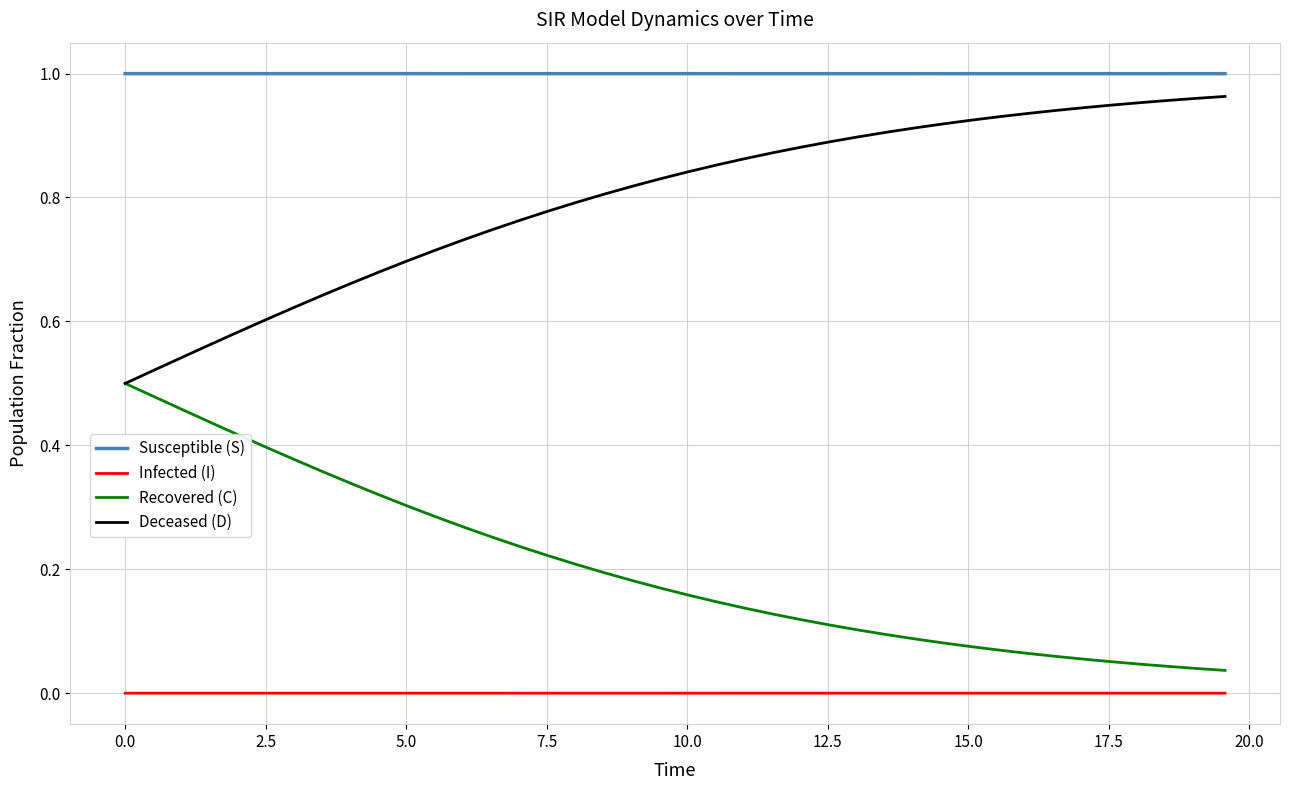

Rank the series by their average value, from highest to lowest.

Susceptible (S), Deceased (D), Recovered (C), Infected (I)